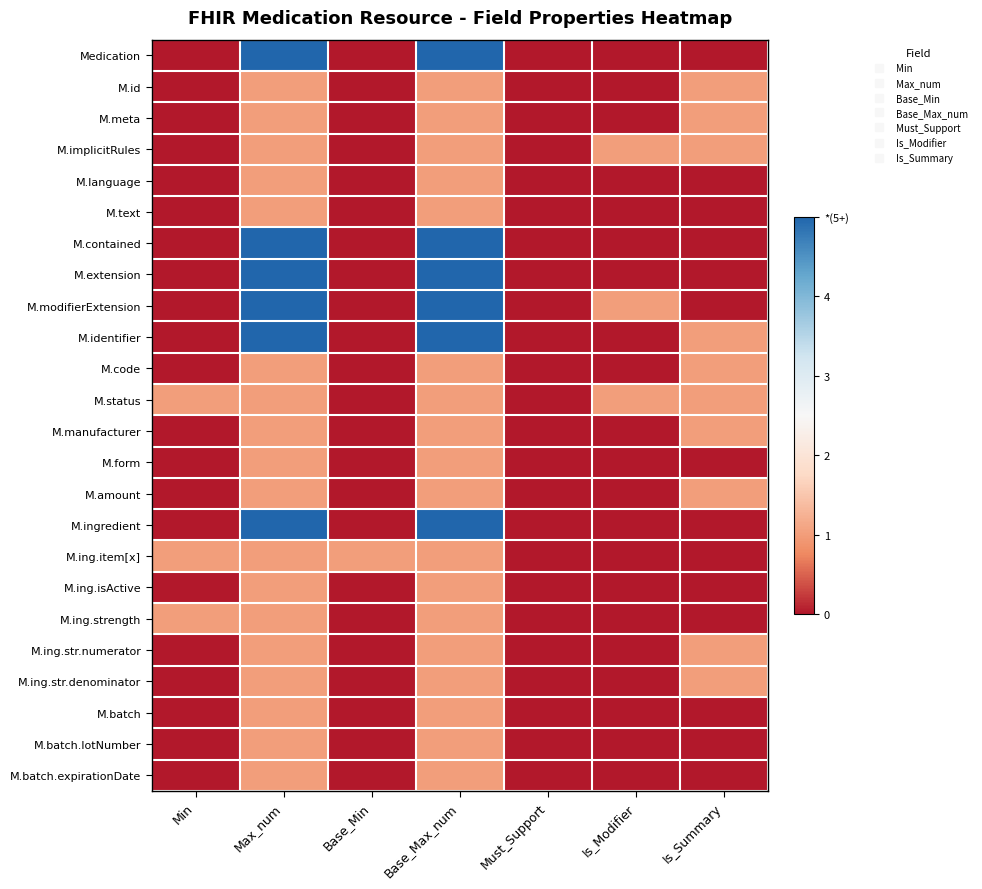

What is the difference between the highest and lowest values at Is_Summary?

1